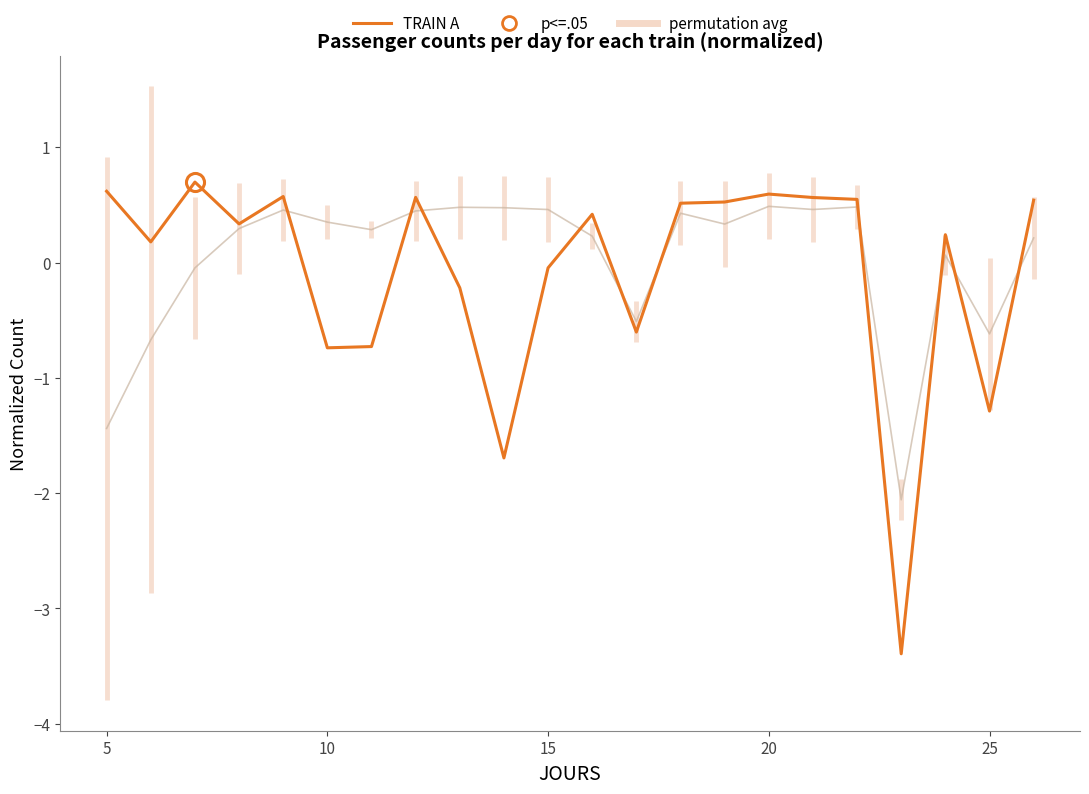

At which label is the value closest to -1?

10